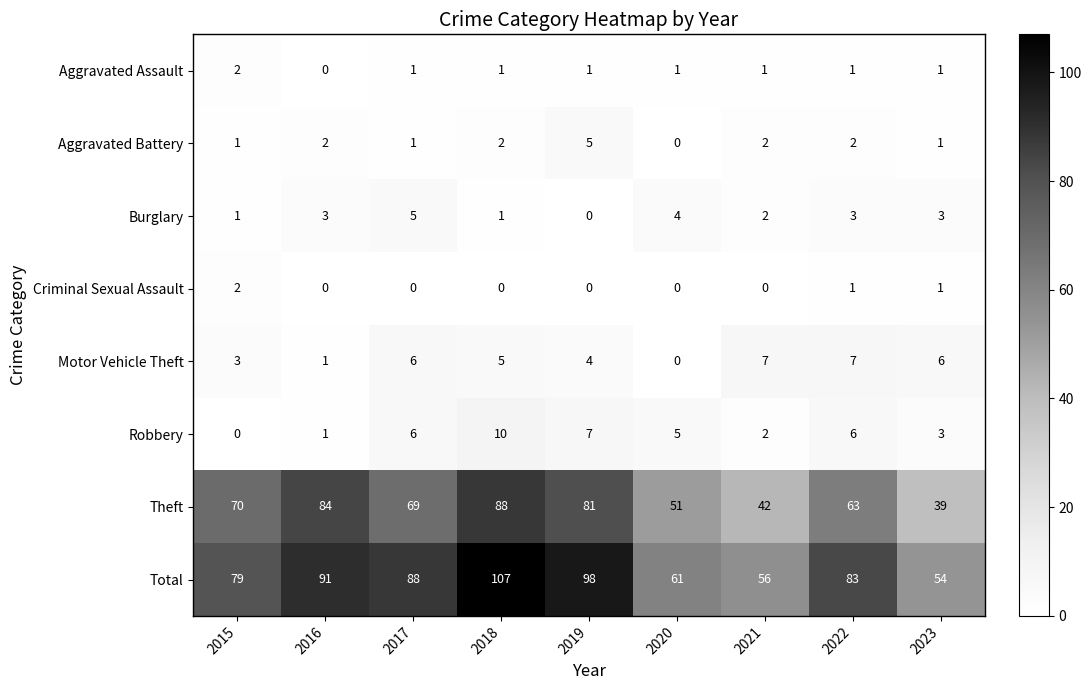

Is it true that Robbery equals 5 at 2020?

True